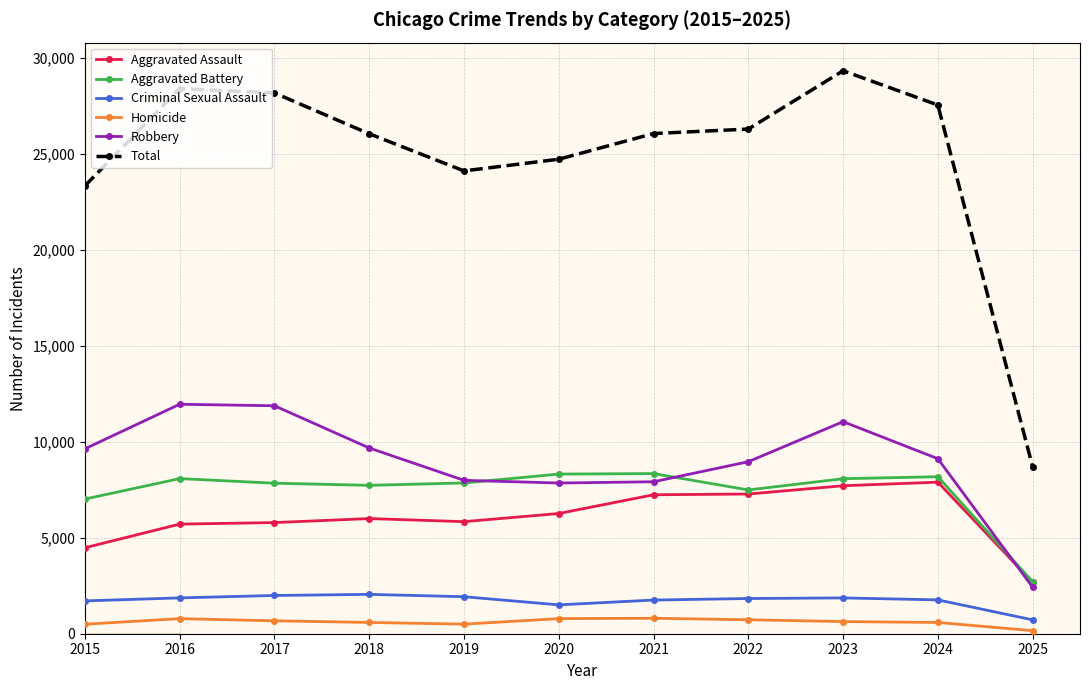

What is the difference between the Aggravated Battery values at 2020 and 2019?

462